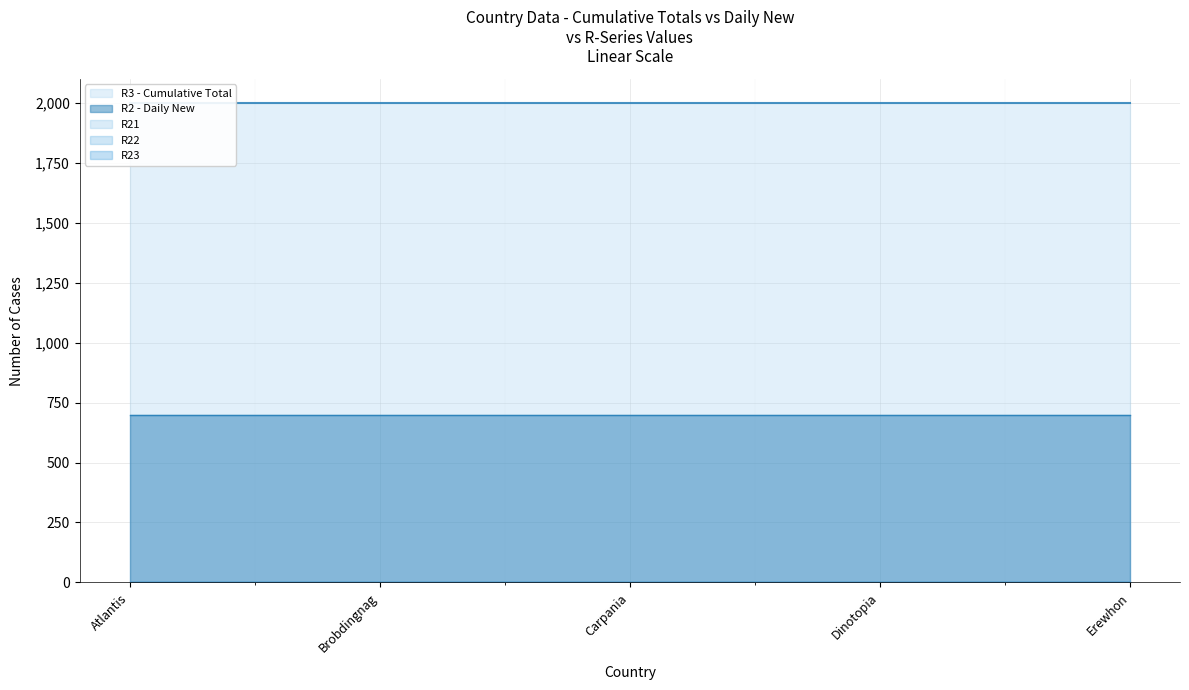

Reading left to right, list all the values displayed in this chart.

R3 - Cumulative Total: 2000	2000	2000	2000	2000
R2 - Daily New: 700	700	700	700	700
R21: 0	0	0	0	0
R22: 0	0	0	0	0
R23: 0	0	0	0	0